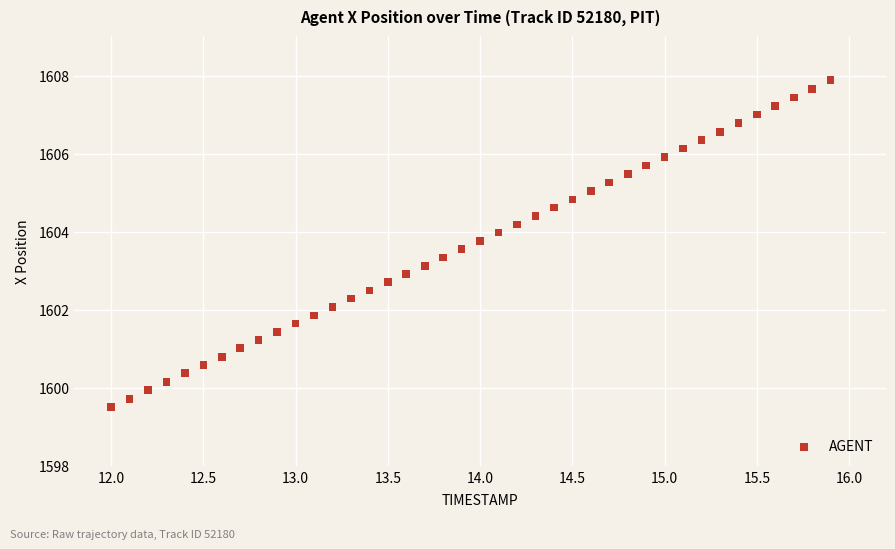

What is the range of X values (max minus min)?

3.9